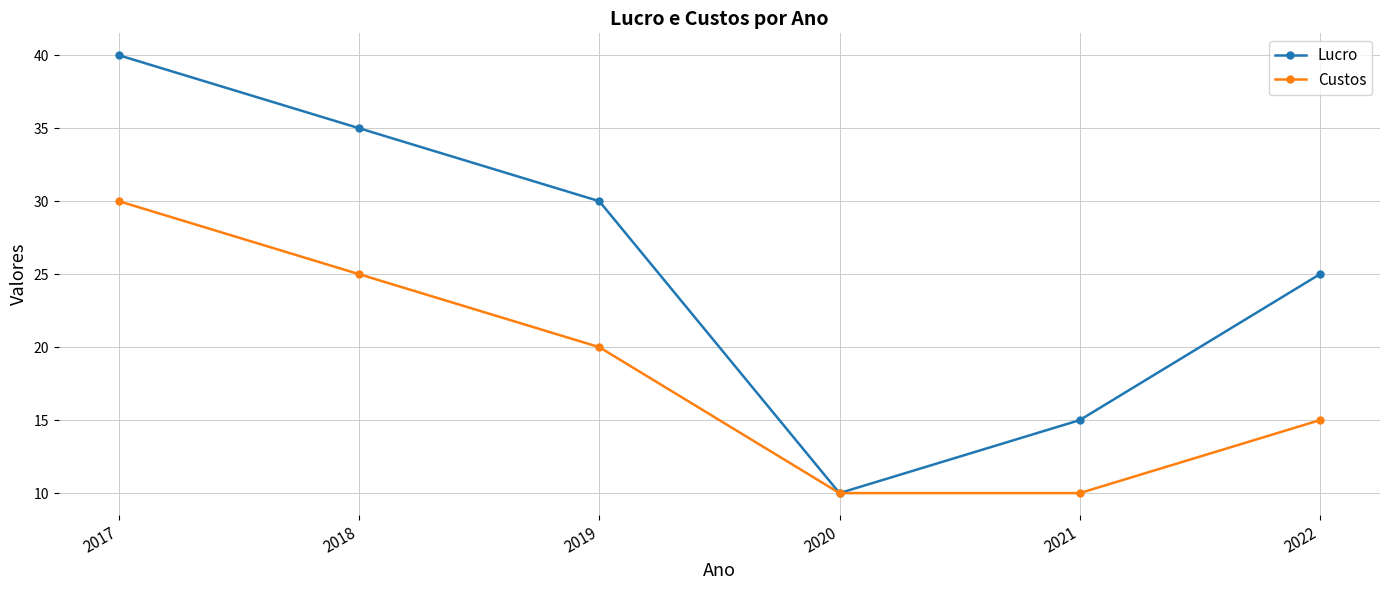

The value of Lucro at 2018 is 24. True or false?

False